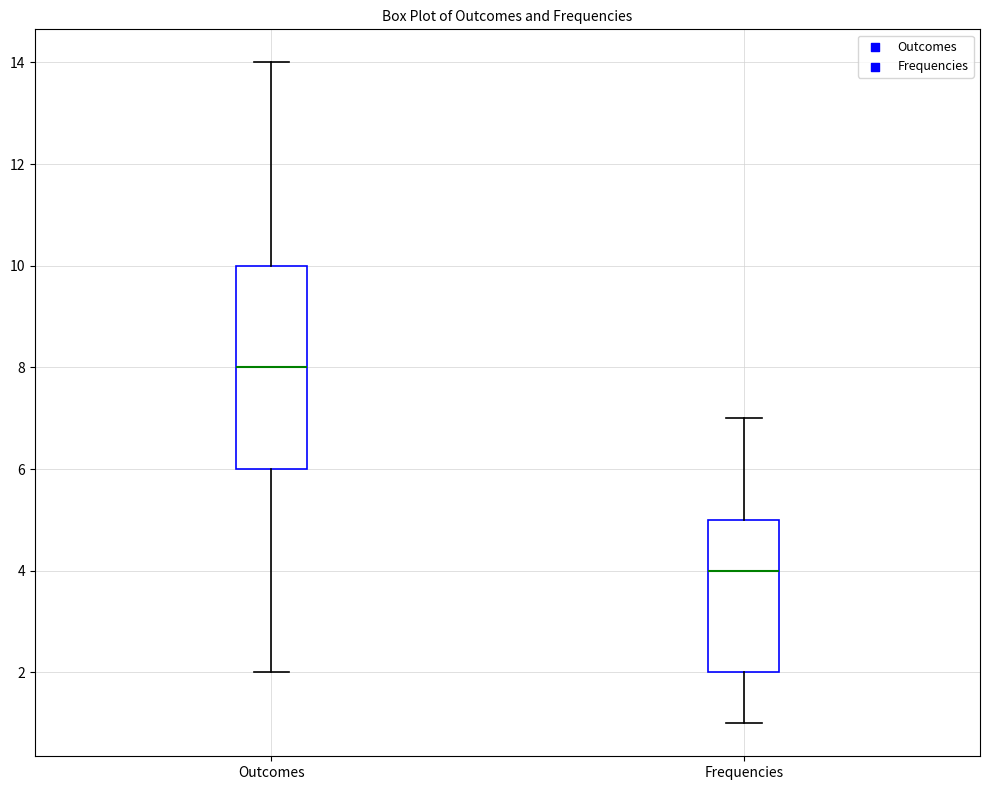

Which box is the tallest, from its lower edge to its upper edge?

Outcomes